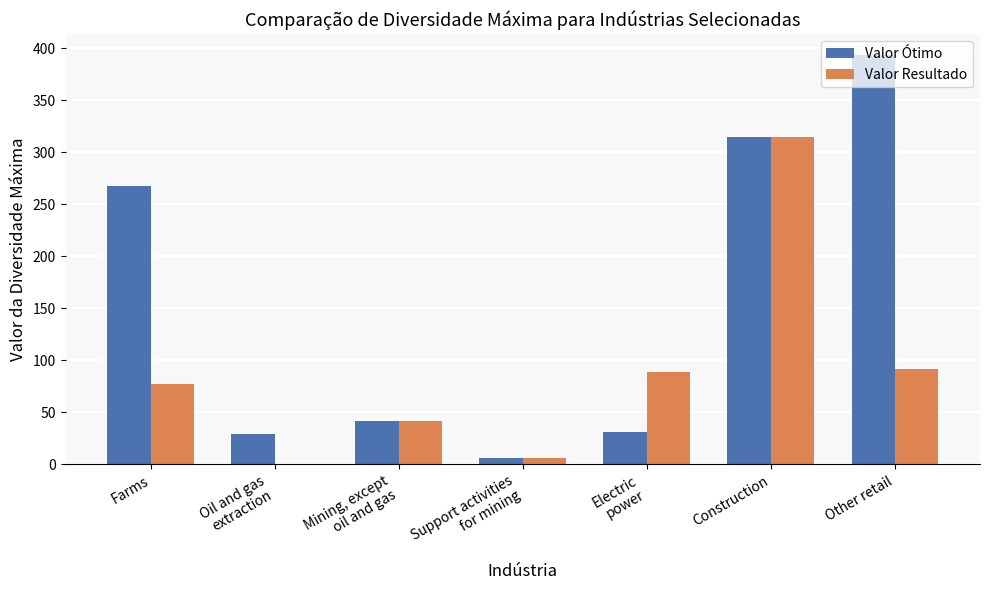

What is the sum of all Valor Resultado values?

621